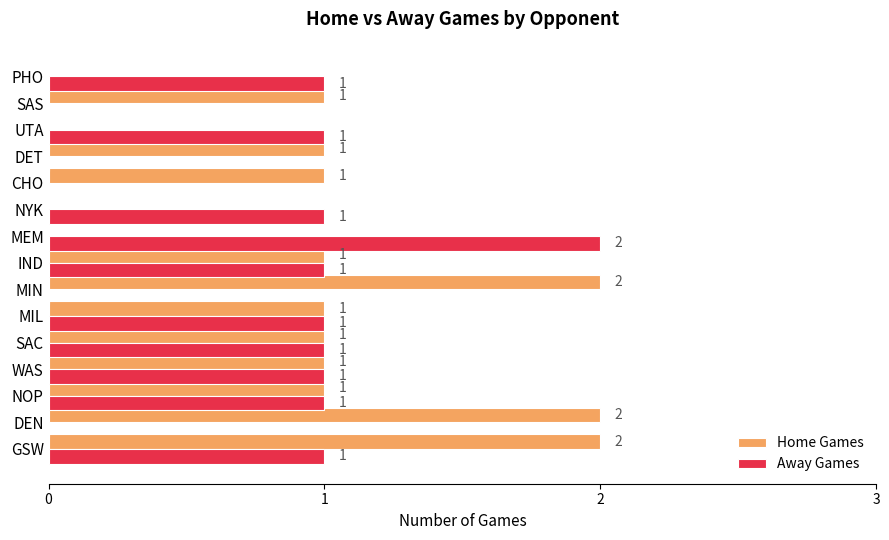

How many Away Games values are between 0 and 1?

14